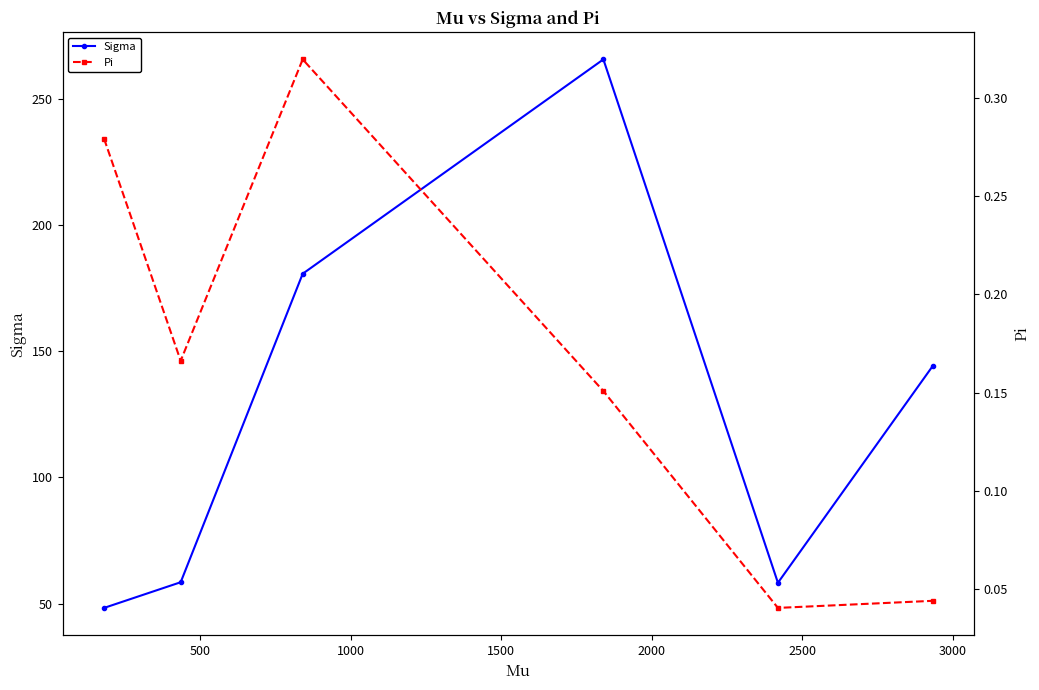

True or false: Sigma has more than 1 points higher than both neighbors.

False